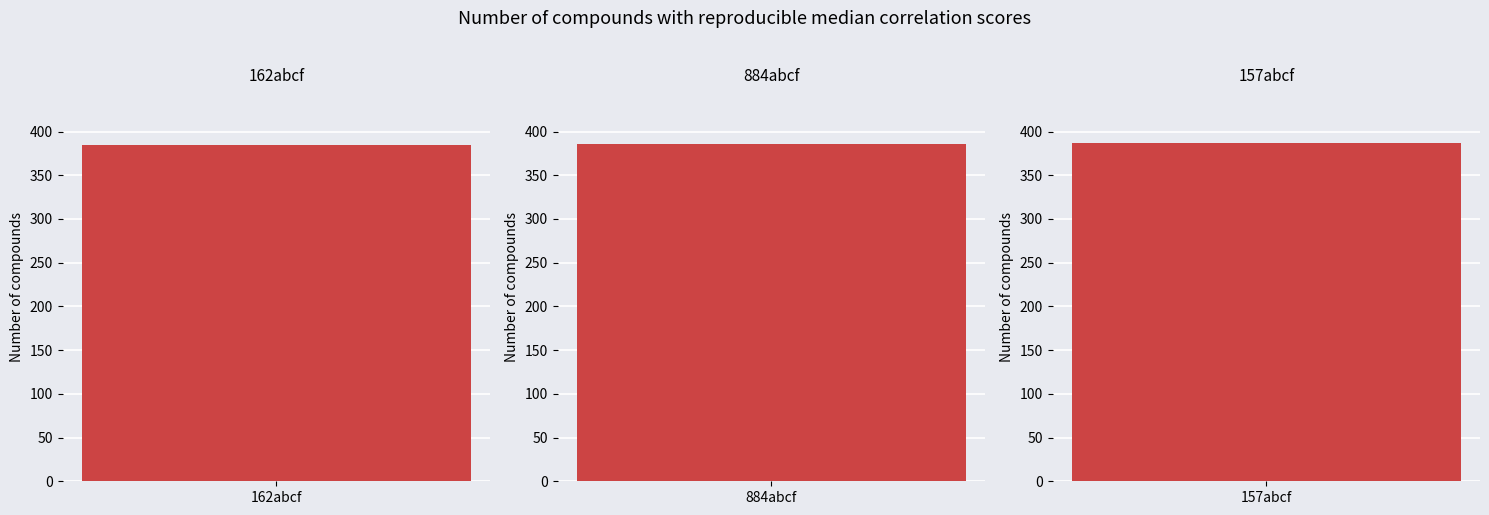

Rank the categories by value from lowest to highest.

162abcf, 884abcf, 157abcf